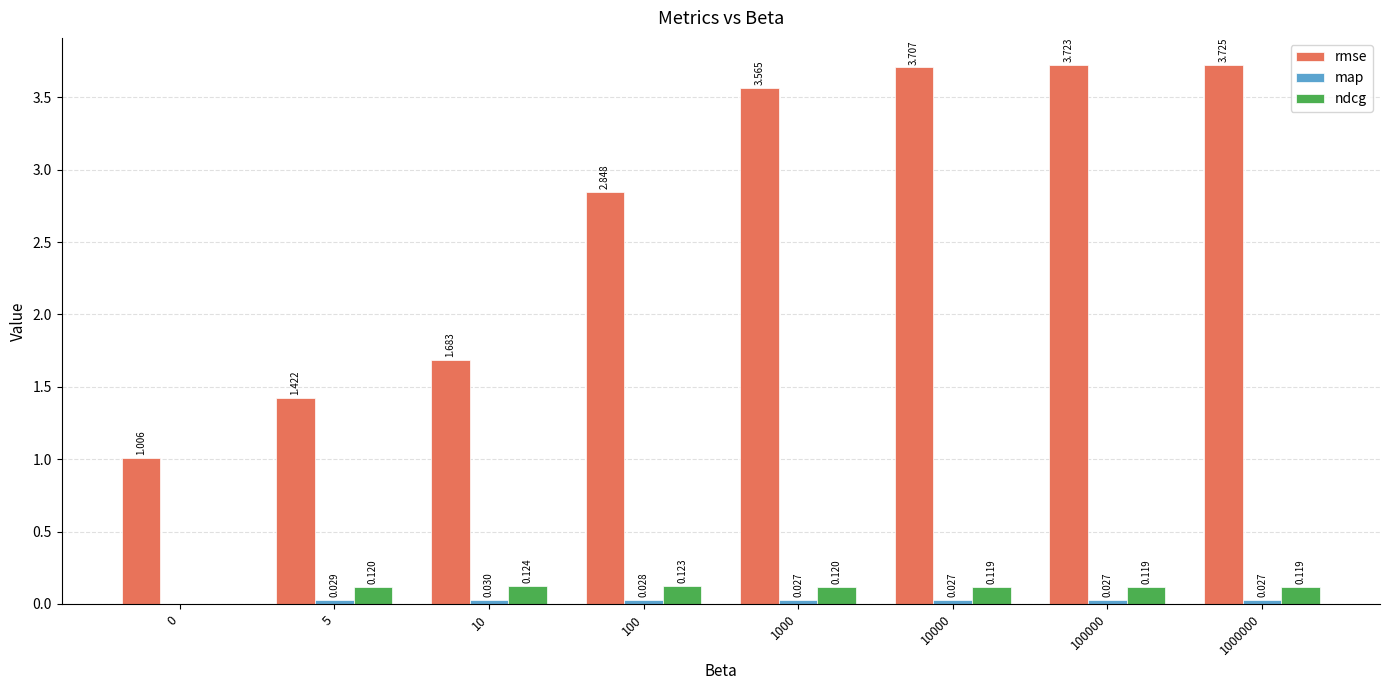

Which series changed the most between 0 and 10000?

rmse